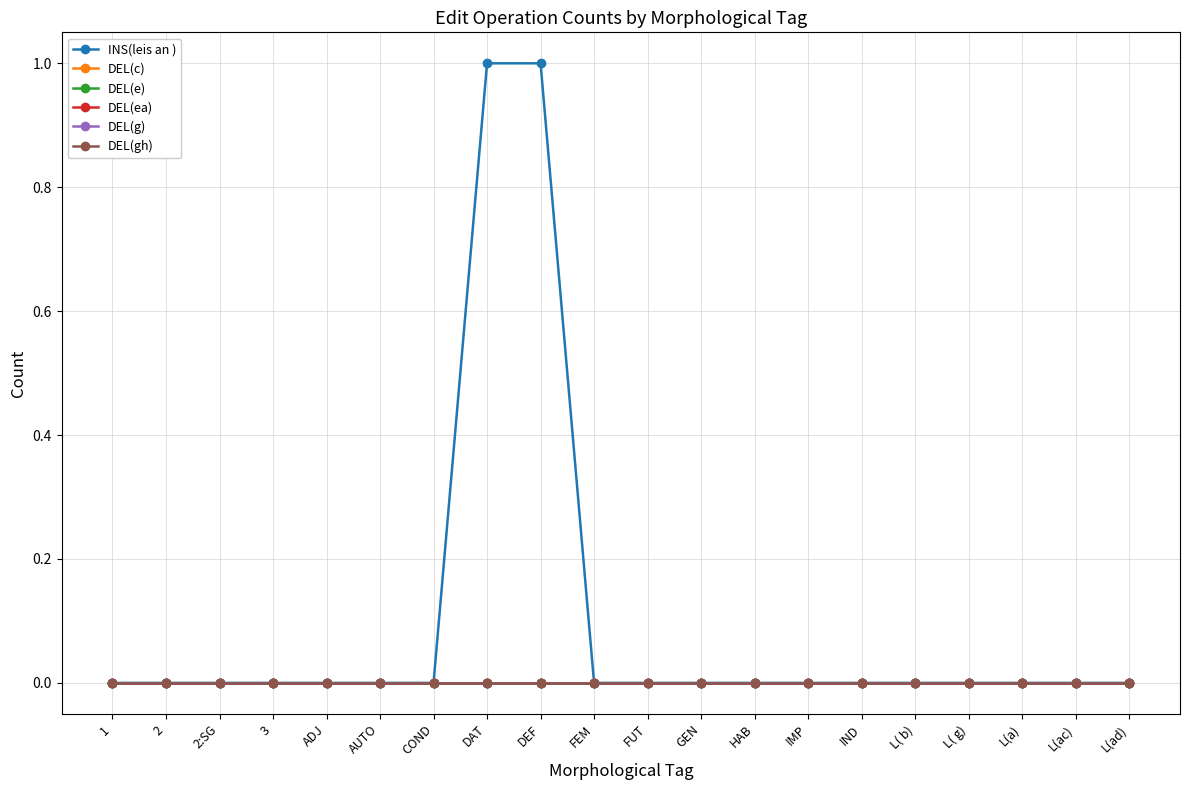

Which label corresponds to the largest value in the chart?

DAT